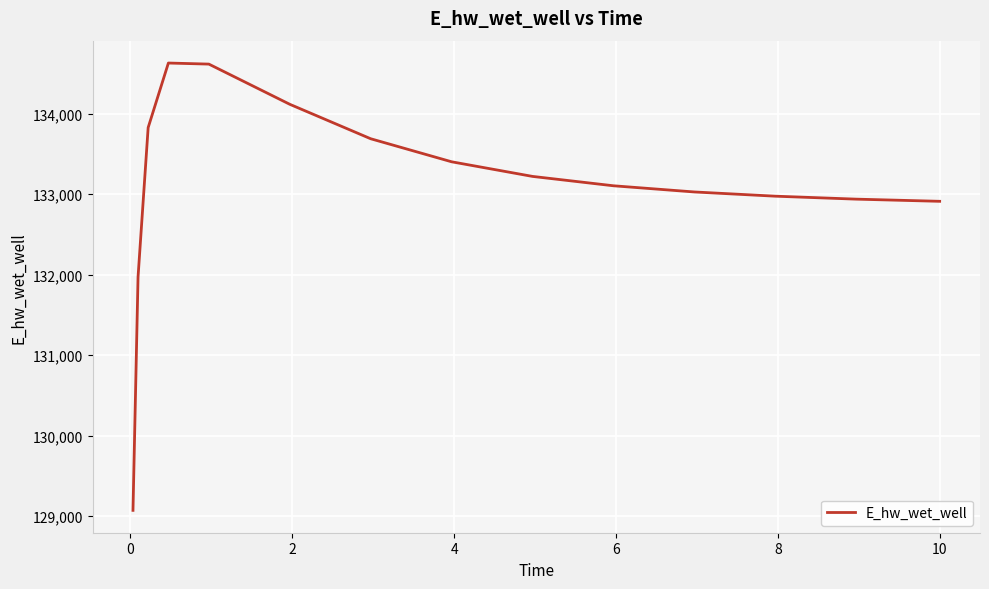

What is the smallest value displayed?

129071.3